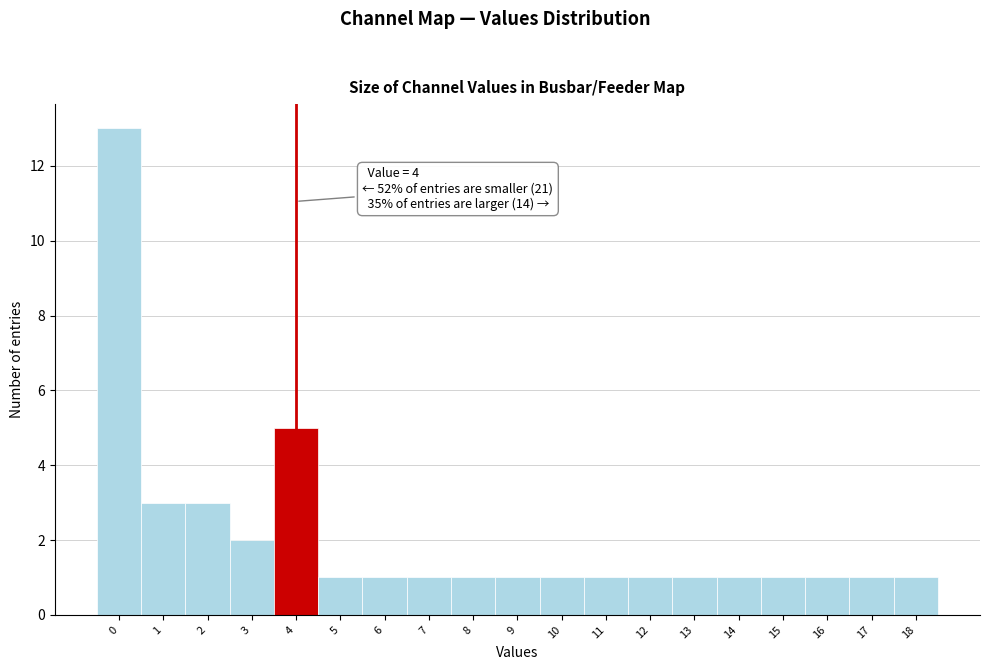

Which range on the x-axis has the tallest bar?

-0.5 to 0.5